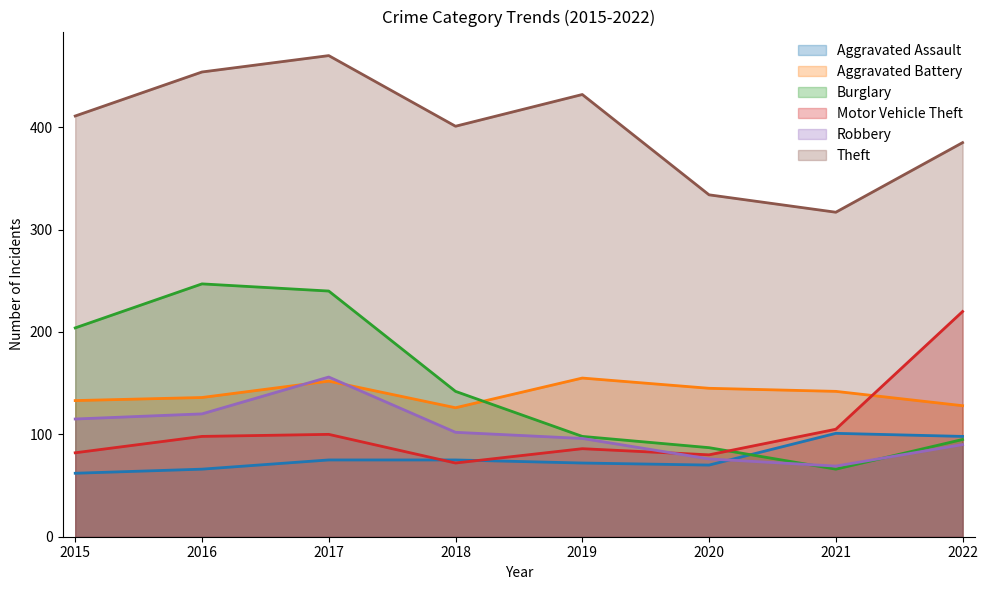

How many intersections are there between Burglary and Aggravated Assault?

1